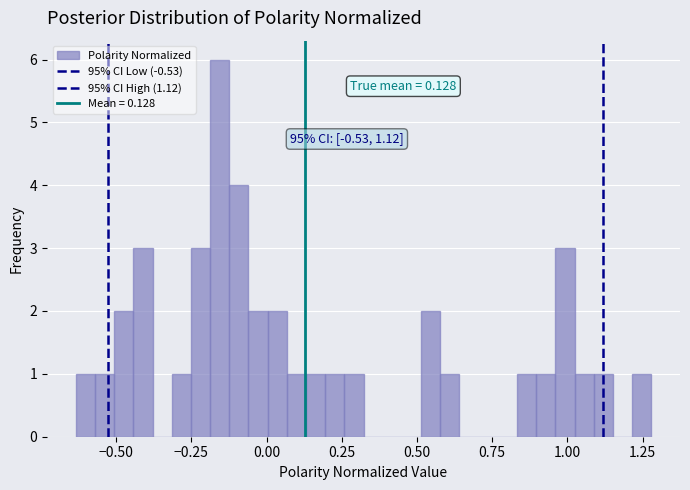

Around what value on the x-axis is the tallest bar? Give the approximate position of its centre, as read against the axis.

-0.15